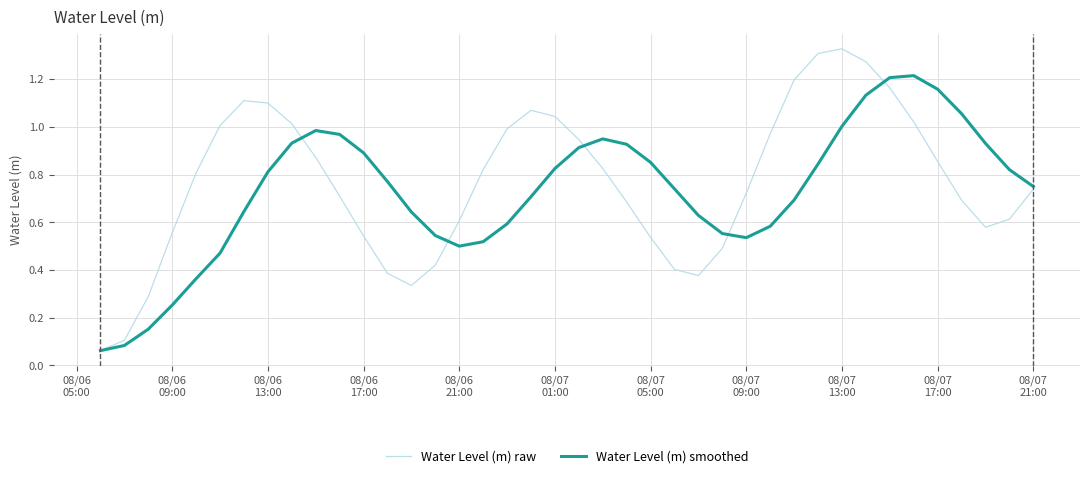

List the series in order of their peak value, lowest first.

Water Level (m) smoothed, Water Level (m) raw